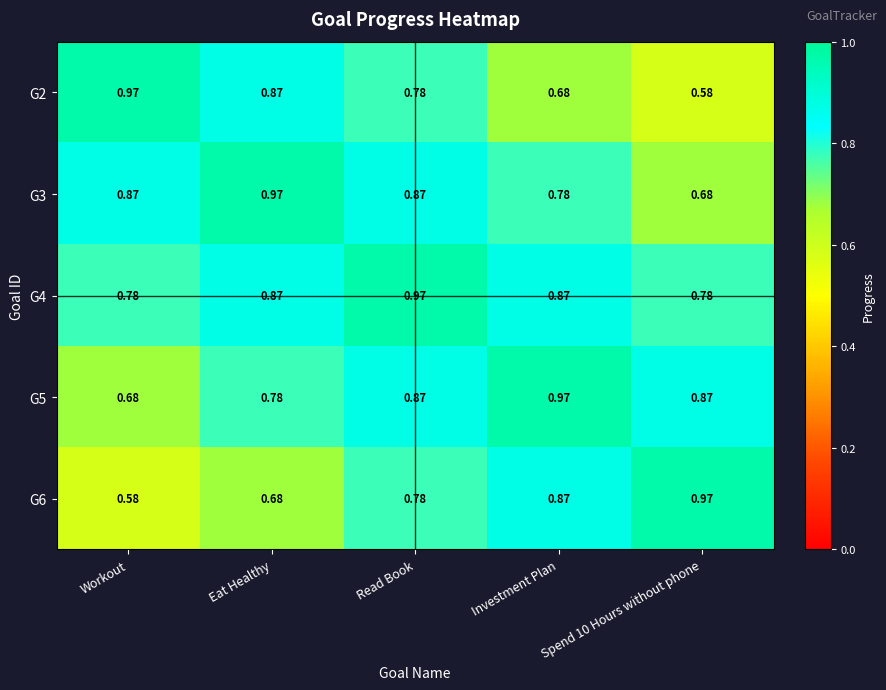

At which label does G5 reach its minimum?

Workout